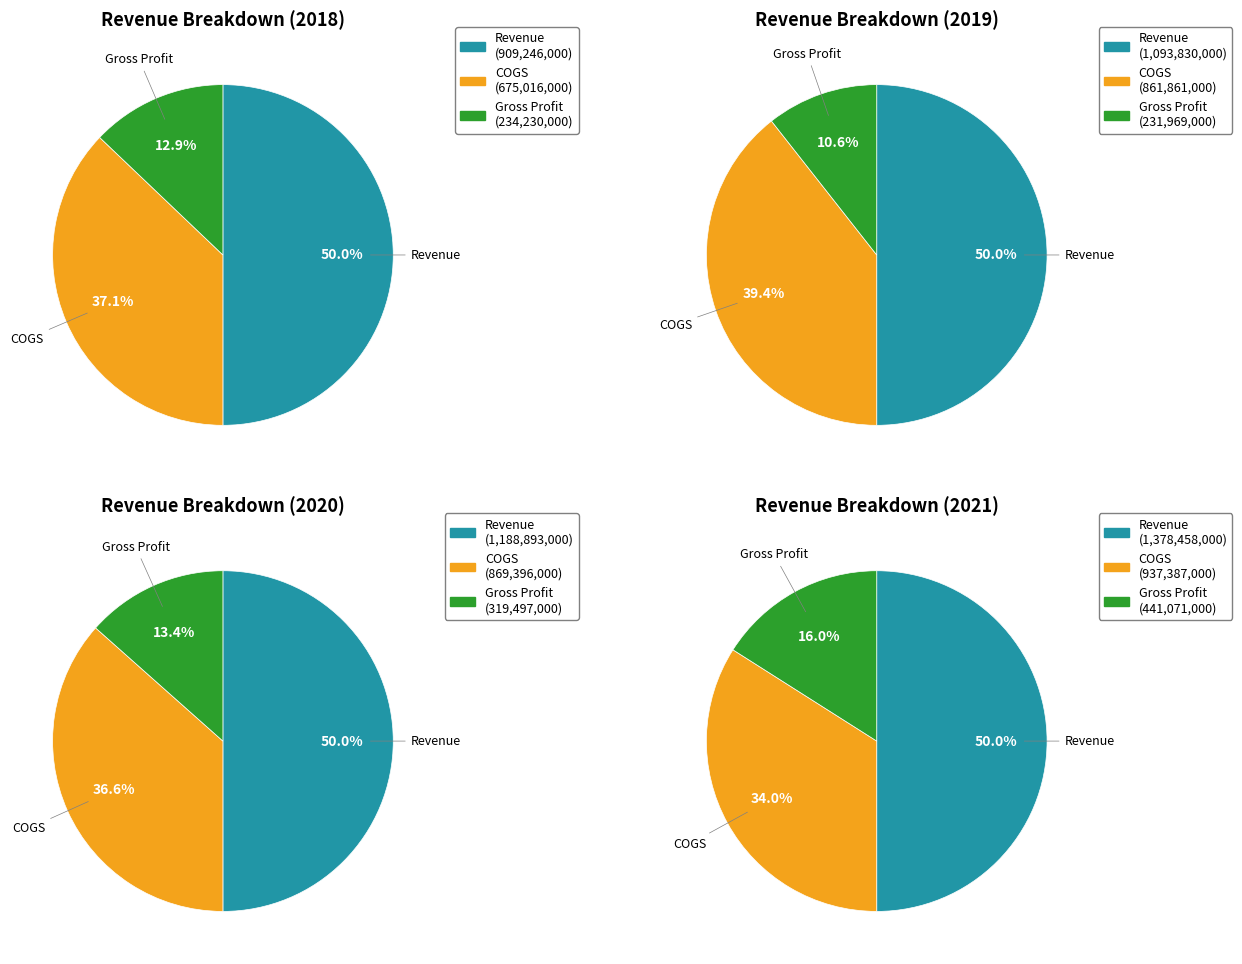

Combined, do 2018 and 2020 account for over 50%?

No